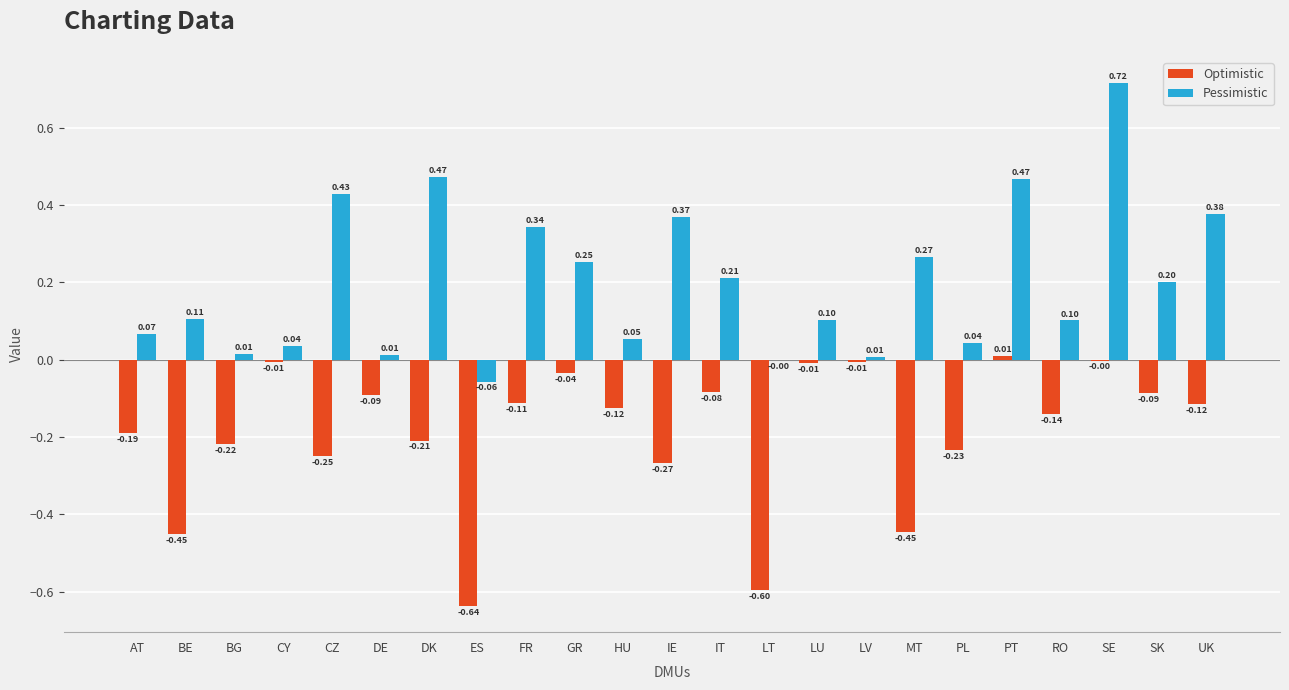

Are the bars grouped side by side (vs. stacked)?

Yes